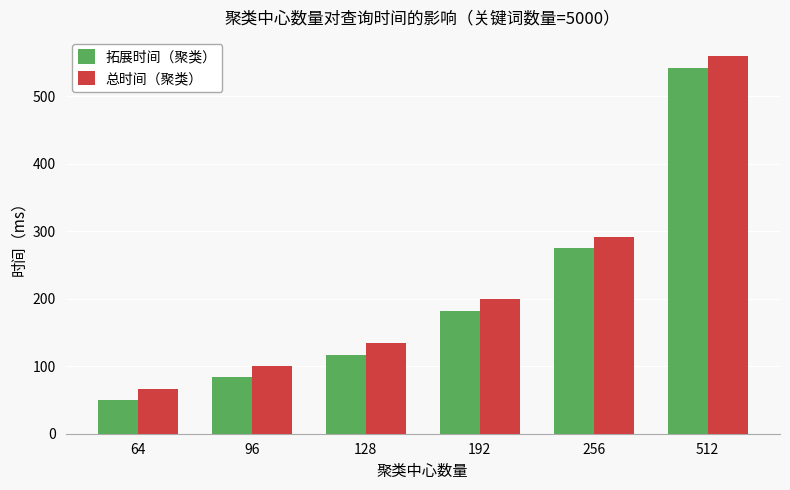

What are all the series names shown in the legend?

拓展时间（聚类）, 总时间（聚类）